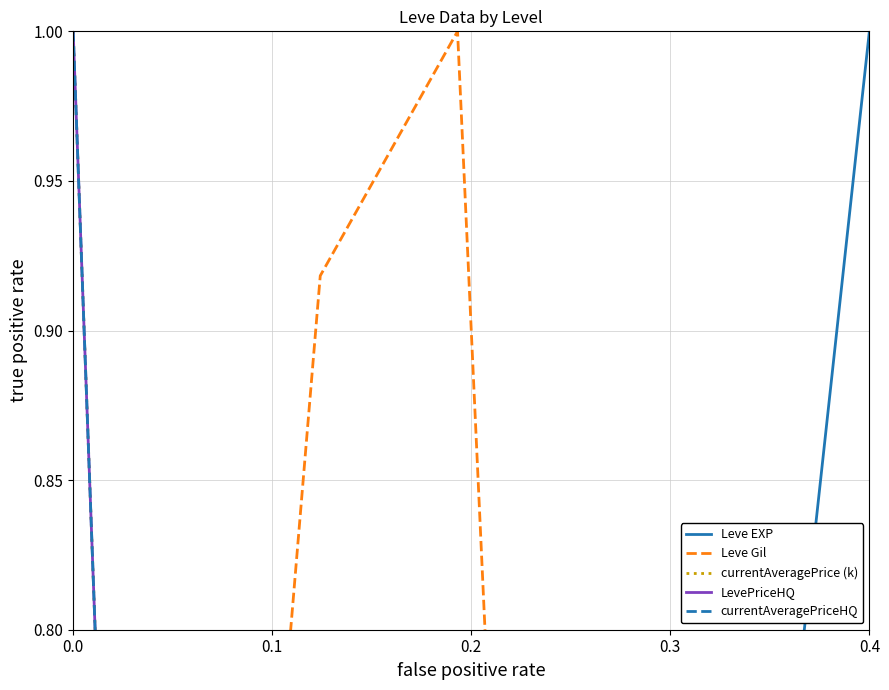

How many intersections are there between LevePriceHQ and currentAveragePrice (k)?

1